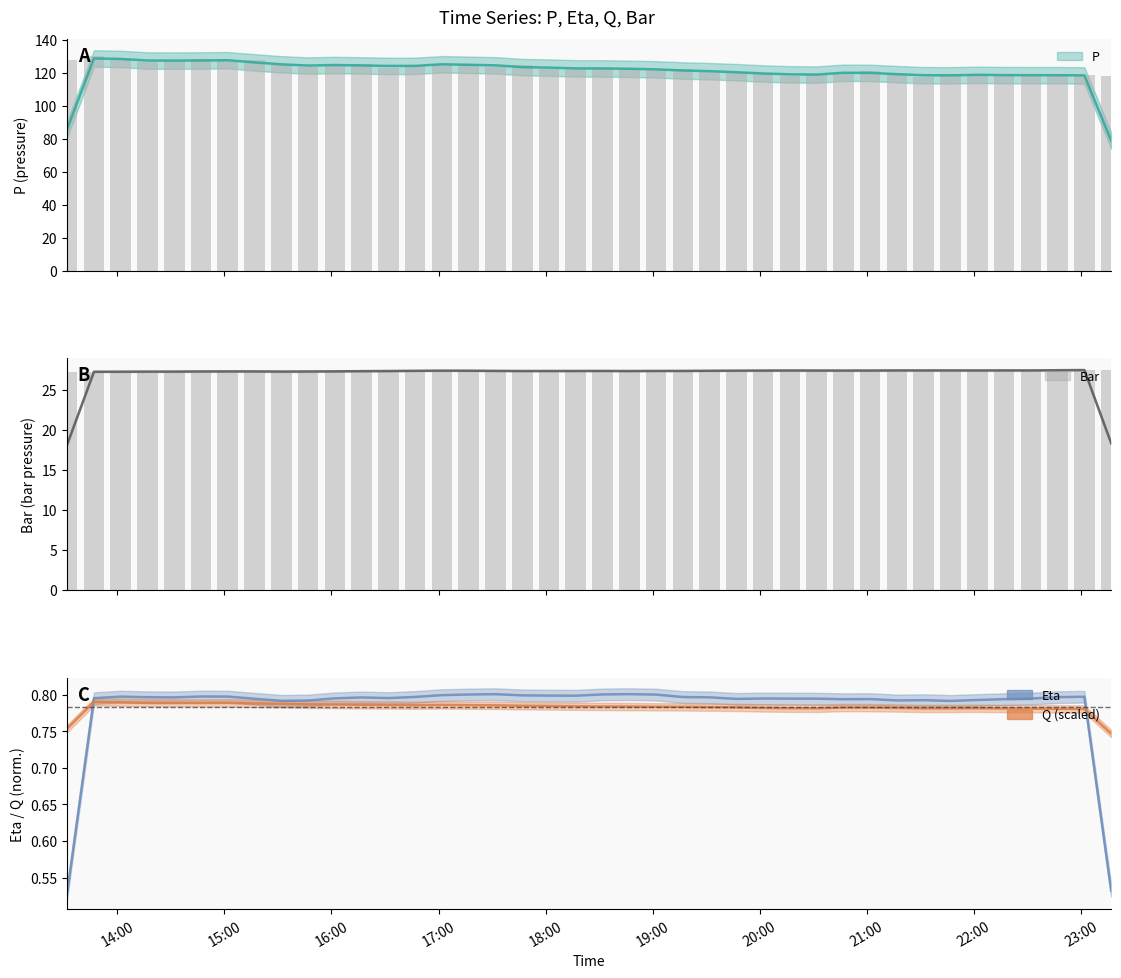

What is the label of the 8th bar from the left?

2025-06-24 15:16:54